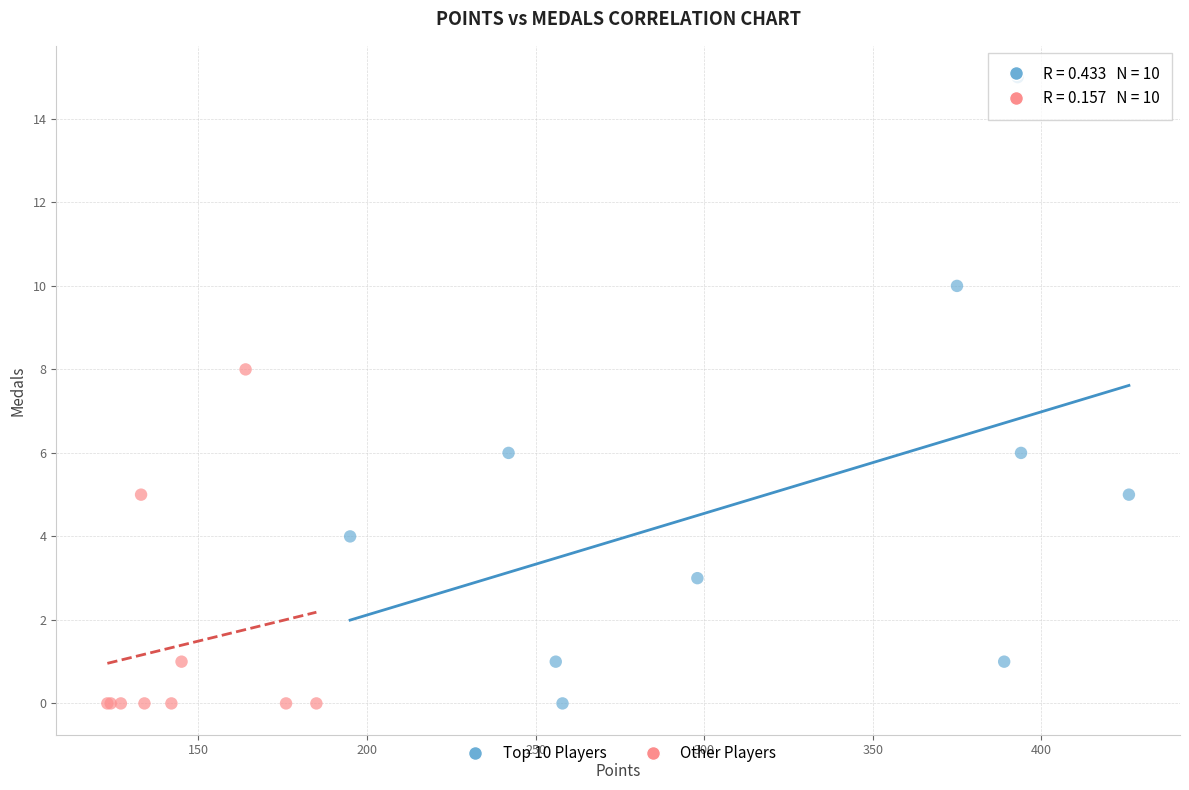

Which series reaches the maximum Y coordinate?

Top 10 Players